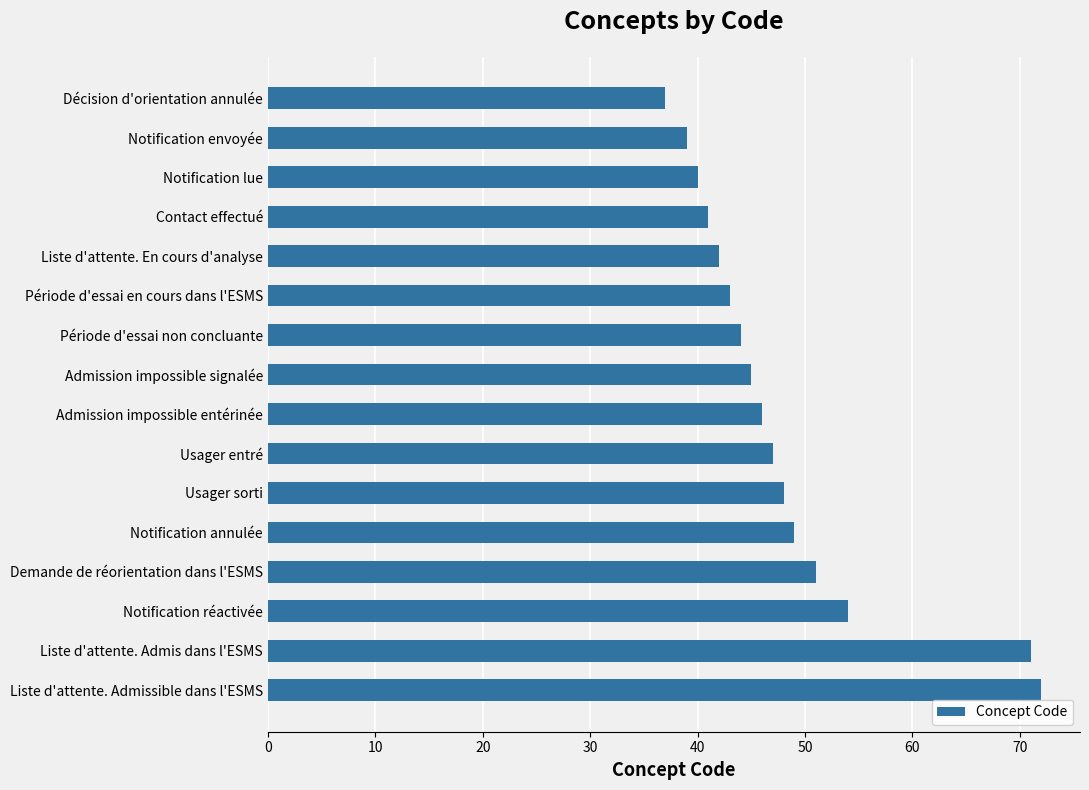

Where is the data nearest to the value 54?

Notification réactivée